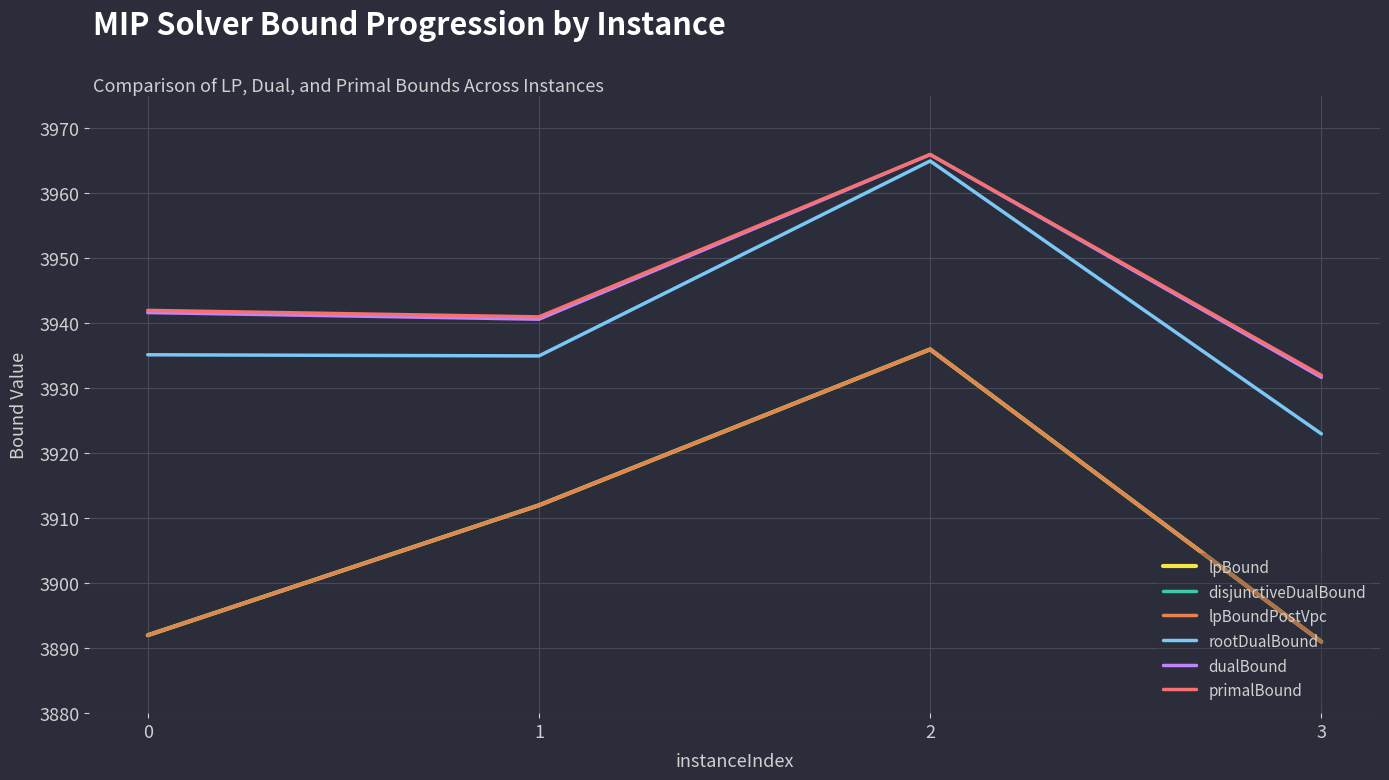

Reading left to right, transcribe all the data shown in this chart.

lpBound: 3892.0	3912.0	3936.0	3891.0
disjunctiveDualBound: 3892.0	3912.0	3936.0	3891.0
lpBoundPostVpc: 3892.0	3912.0	3936.0	3891.0
rootDualBound: 3935.2	3935.0	3965.0	3923.0
dualBound: 3941.7	3940.6	3966.0	3931.7
primalBound: 3942.0	3941.0	3966.0	3932.0